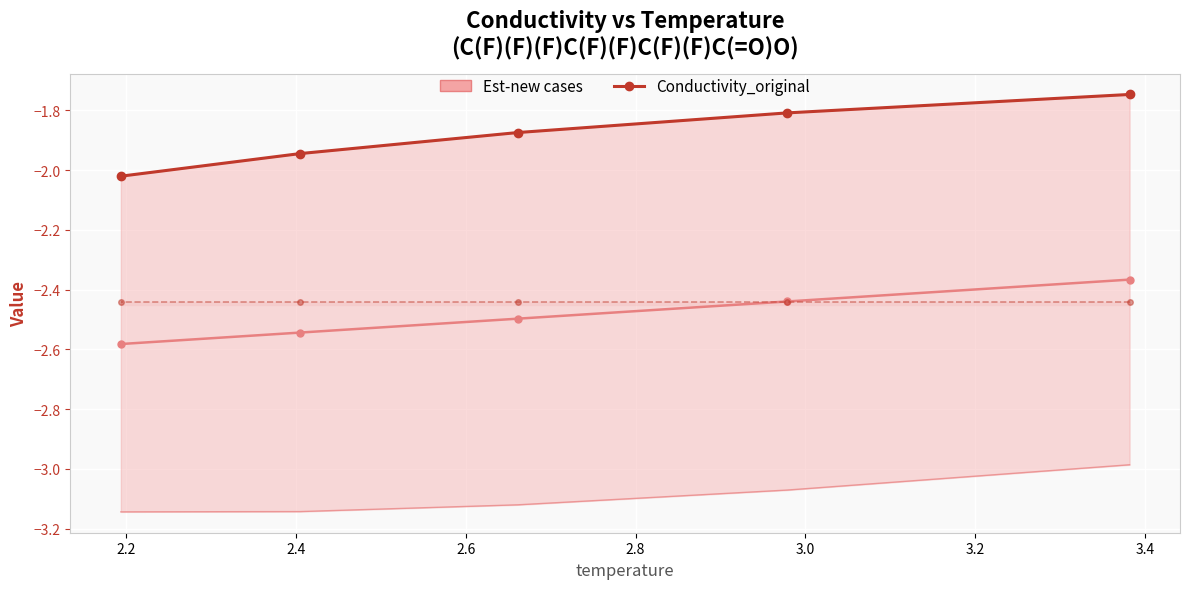

What is the sum of the values at 2.0 and 2.6?

-3.7